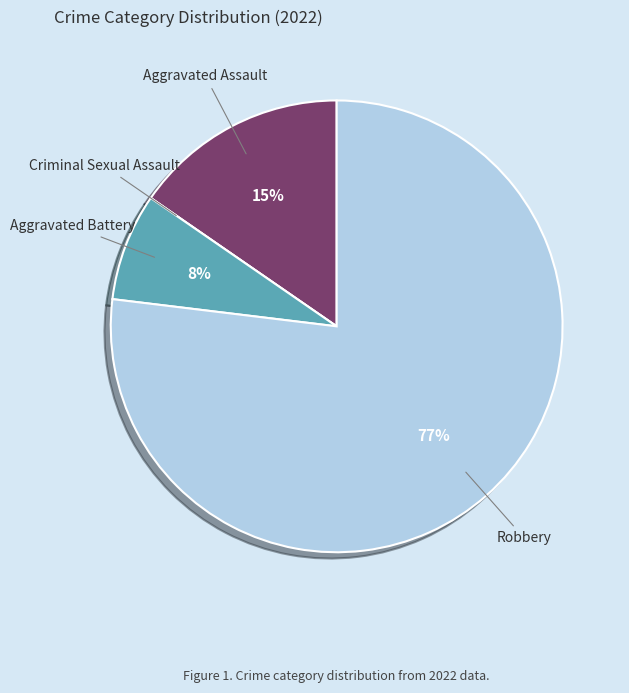

The Robbery slice represents 90% of the pie. True or false?

False